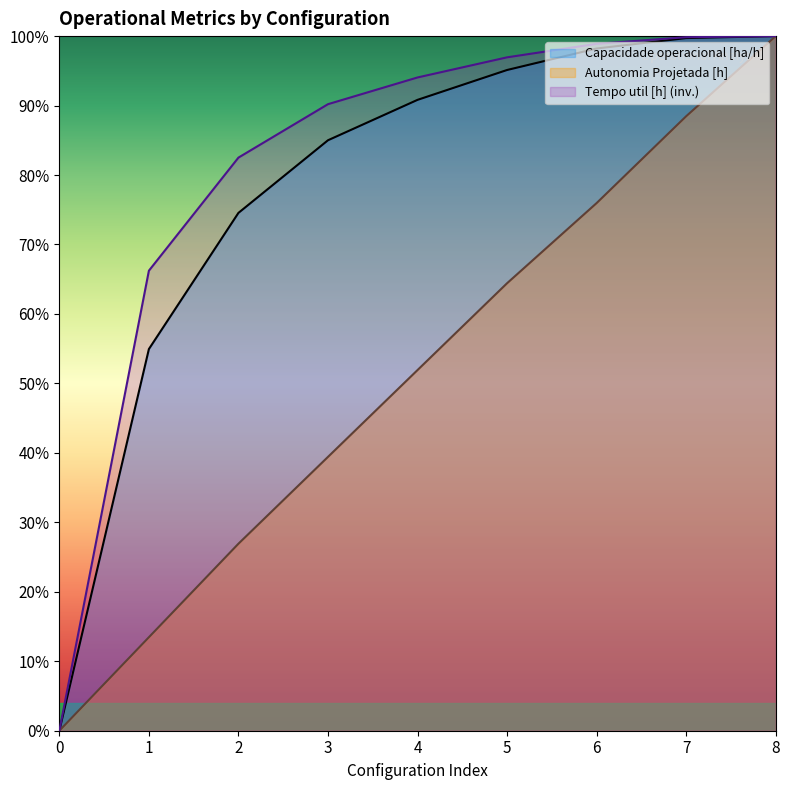

What value does the Capacidade operacional [ha/h] series have at 2?

0.7